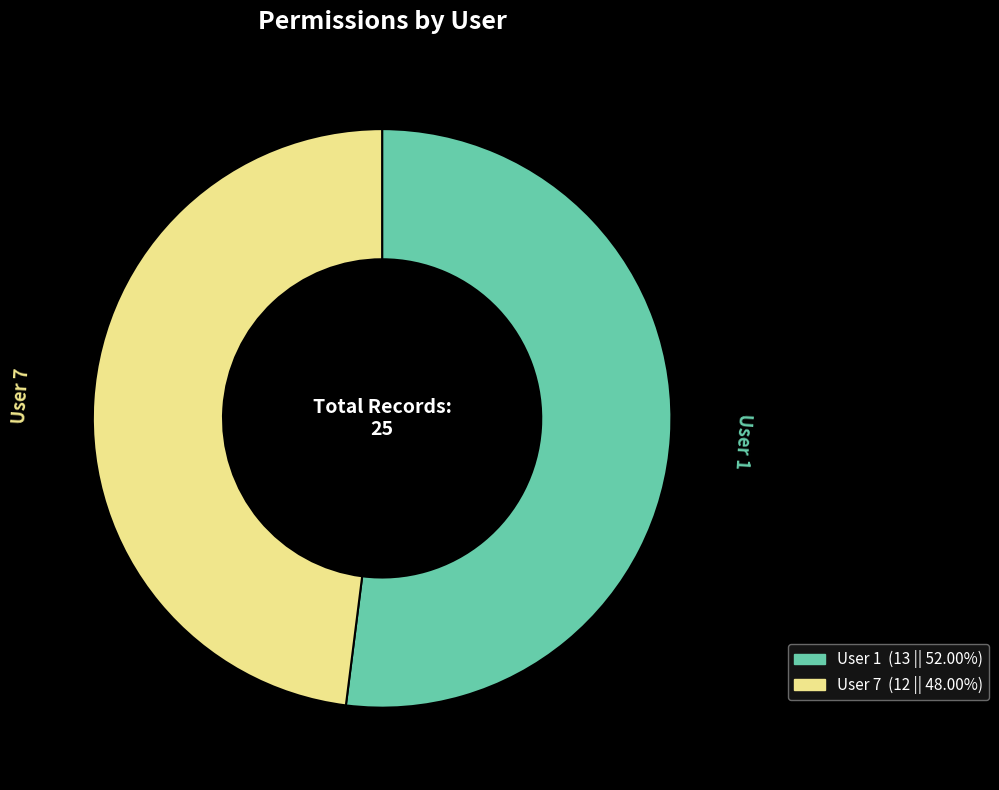

Rank the categories by value from lowest to highest.

User 7, User 1